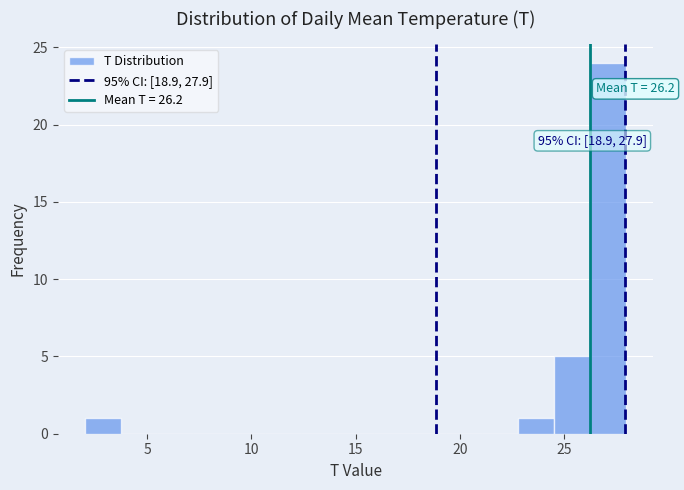

Around what value on the x-axis is the tallest bar? Give the approximate position of its centre, as read against the axis.

27.0